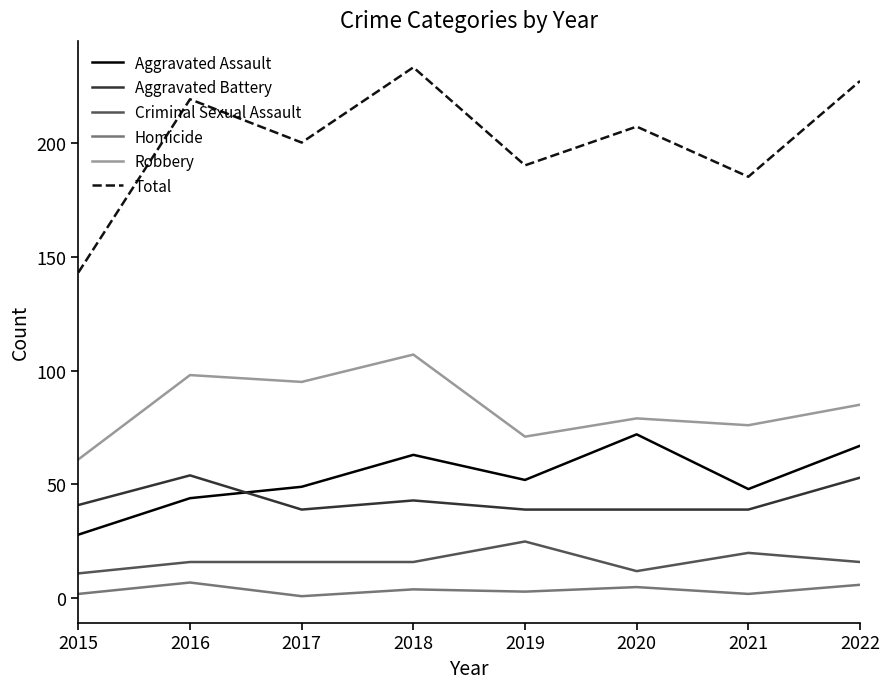

At which label does Robbery reach its minimum?

2015